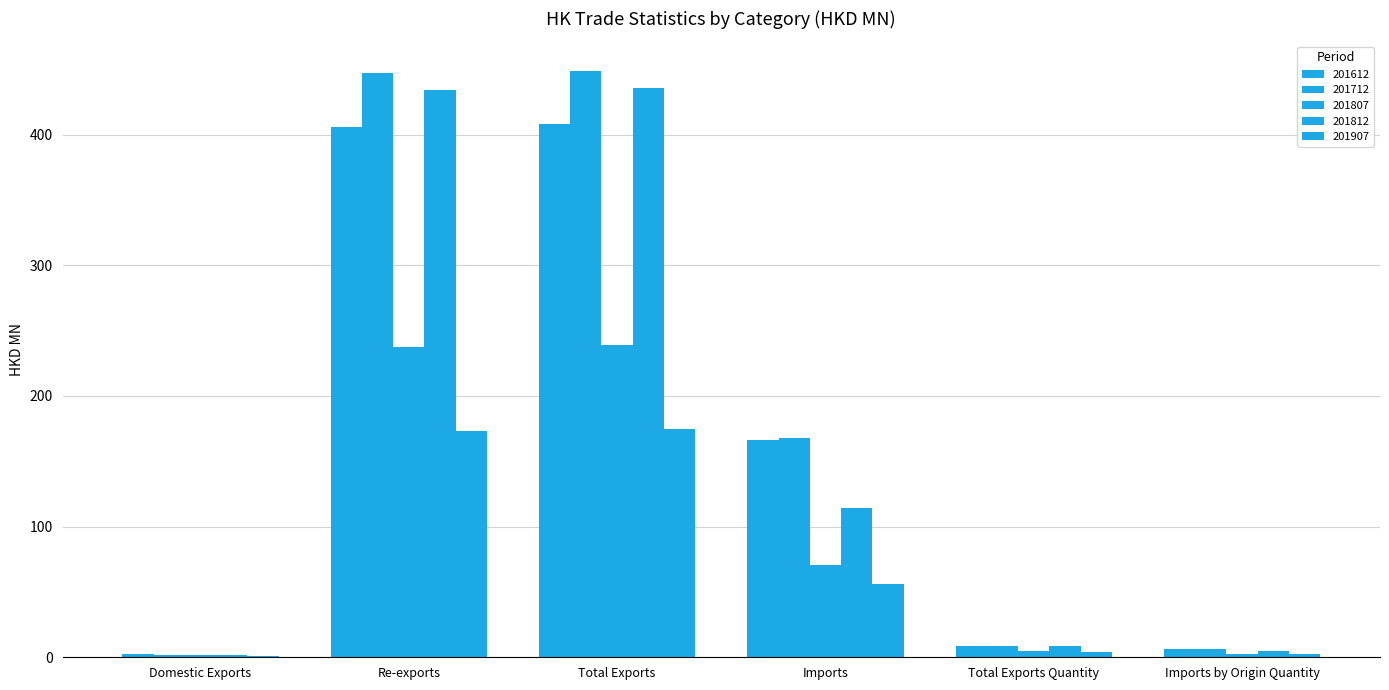

How many data points in 201612 are above 166?

3